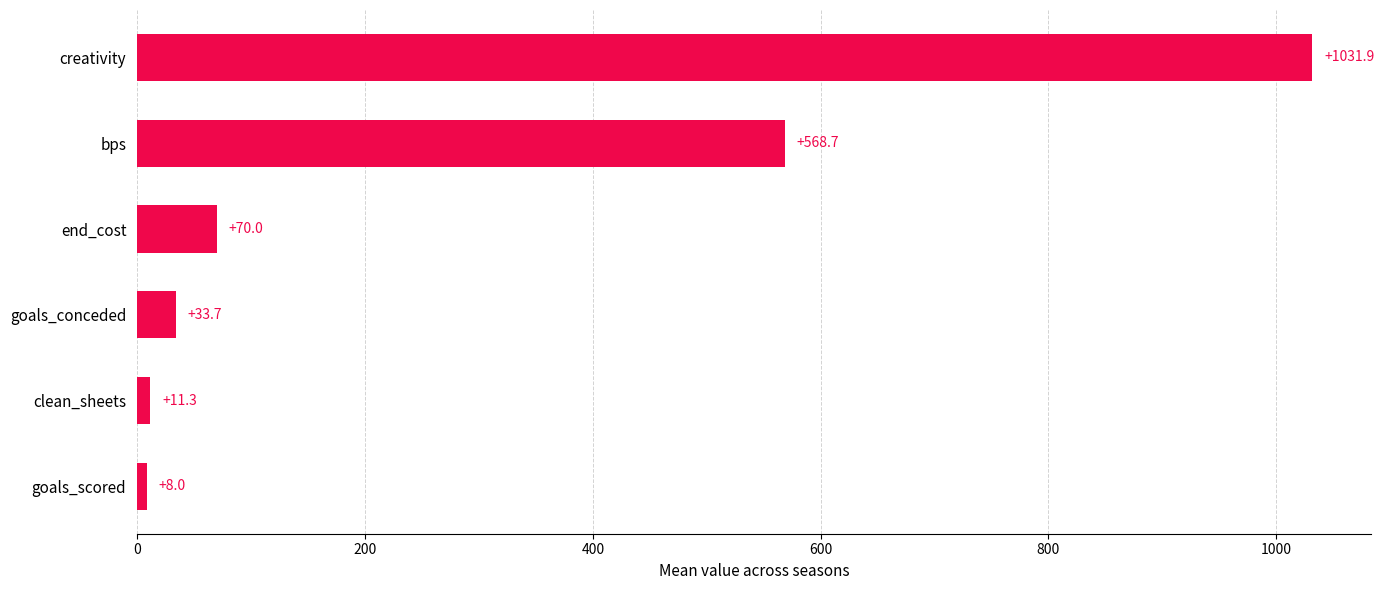

Is it true that the value at creativity is 1031.9?

True